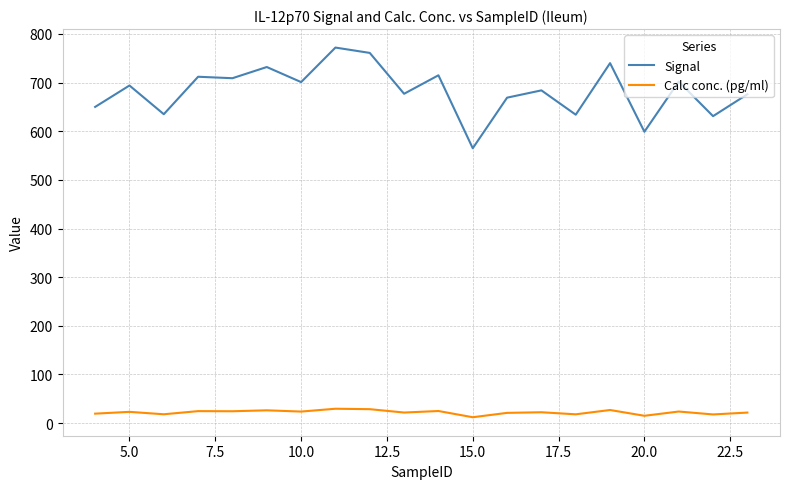

Which series has the largest total across all categories?

Signal